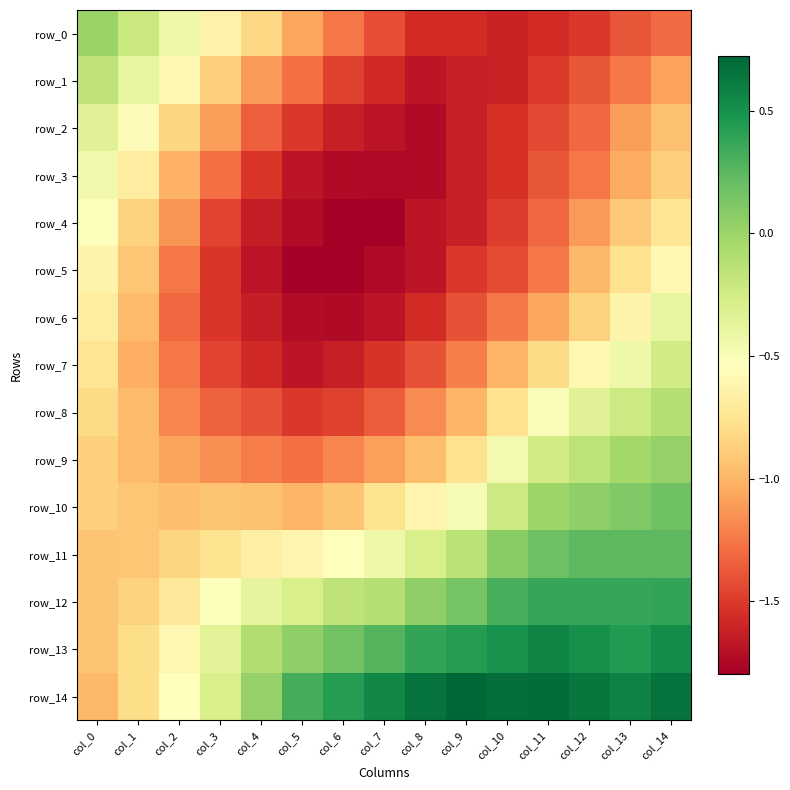

What is the sum of all row_12 values?

-1.9